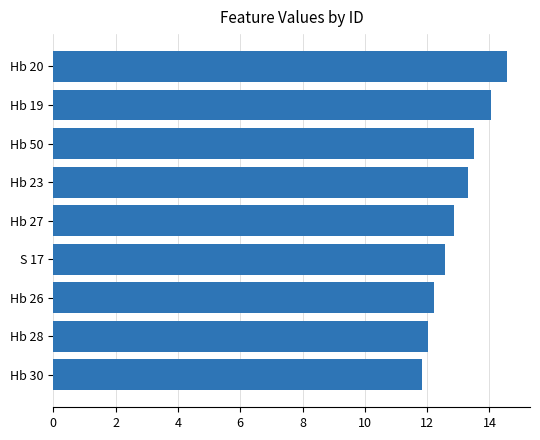

Where is the data nearest to the value 13?

Hb 27